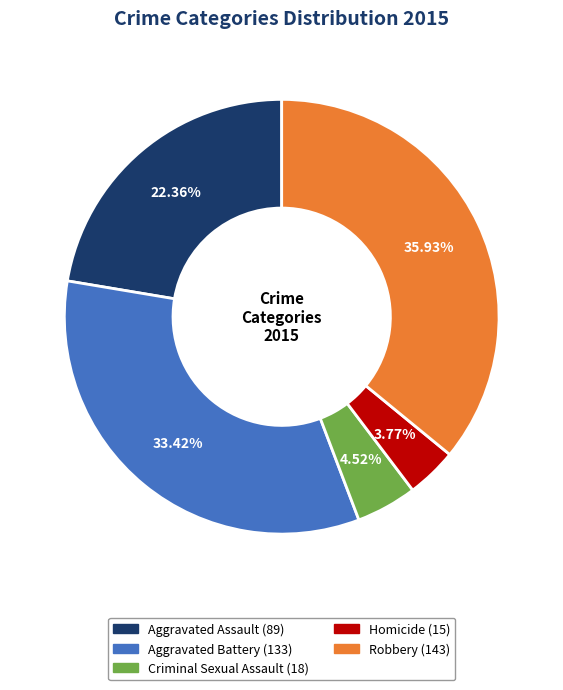

To the nearest percent, what is the average slice percentage?

20%